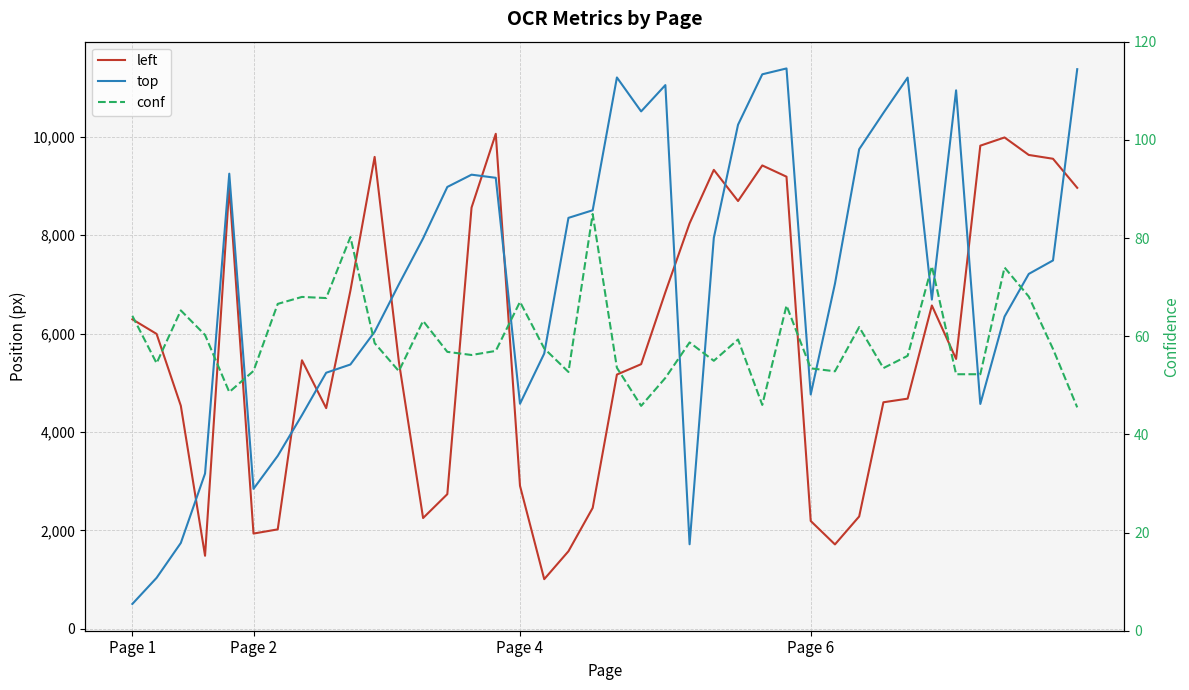

Which series has the largest range (max minus min)?

top